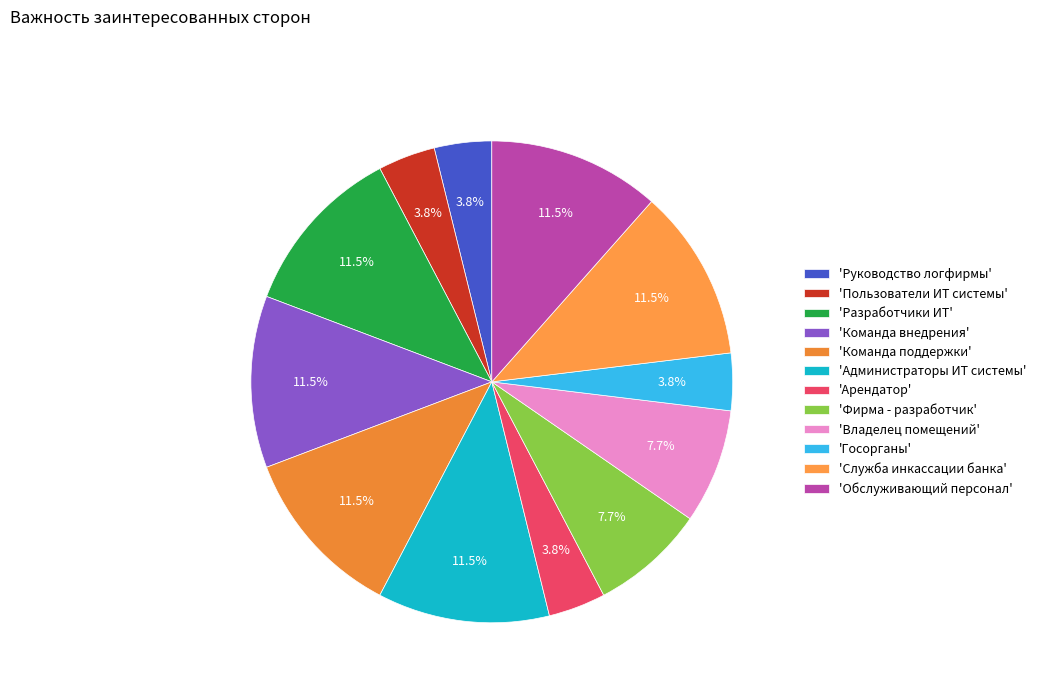

How many slices are in this pie chart?

12